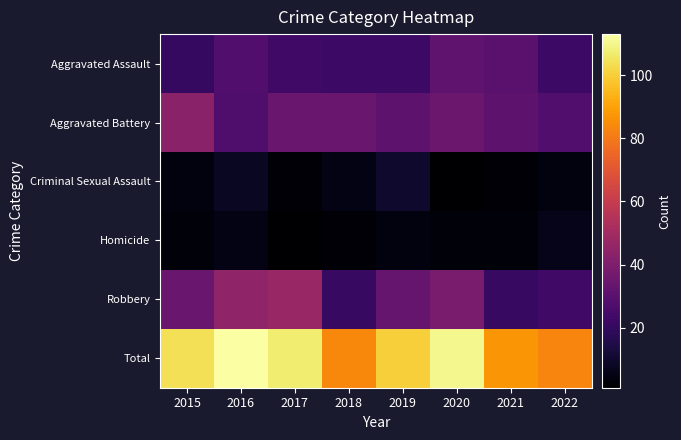

At how many categories does at least one series exceed 97?

5